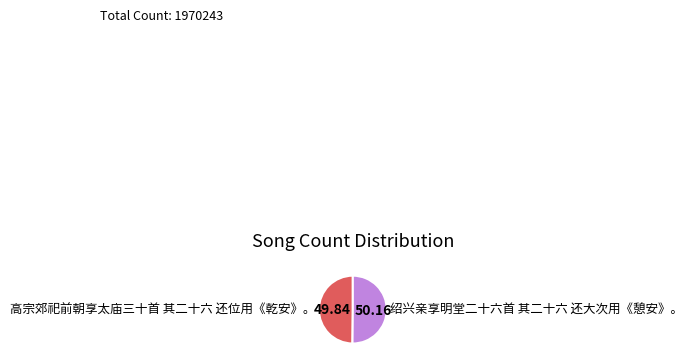

What is the ratio of the value at 高宗郊祀前朝享太庙三十首 其二十六 还位用《乾安》。 to the value at 绍兴亲享明堂二十六首 其二十六 还大次用《憩安》。?

1.0